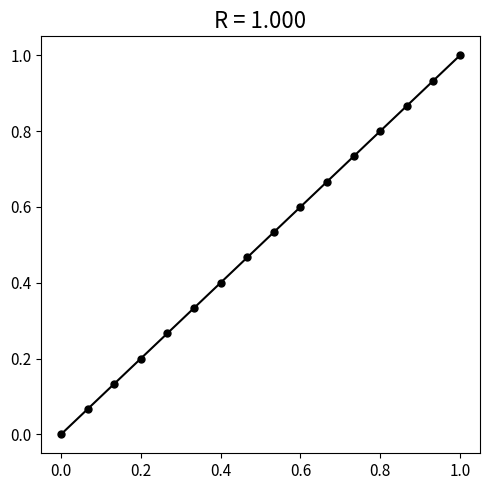

What is the range of X values (max minus min)?

1.0